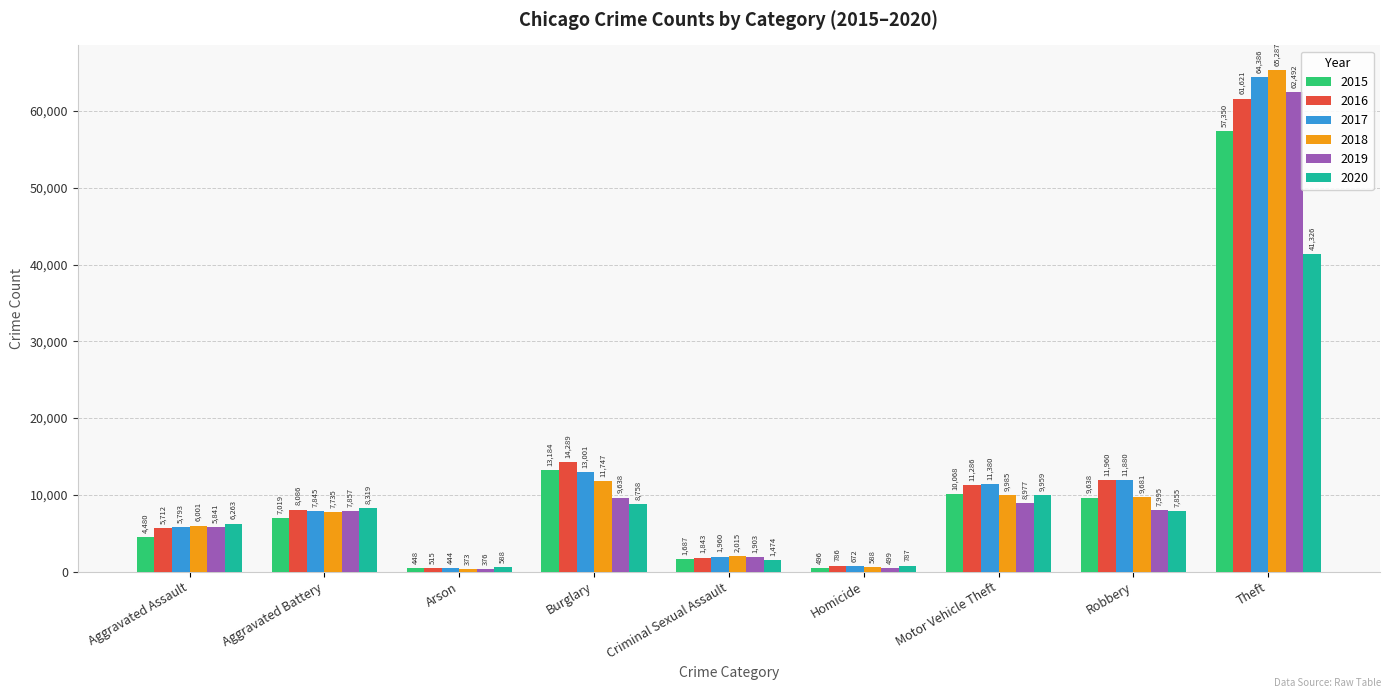

Rank the series by their maximum value, from lowest to highest.

2020, 2015, 2016, 2019, 2017, 2018